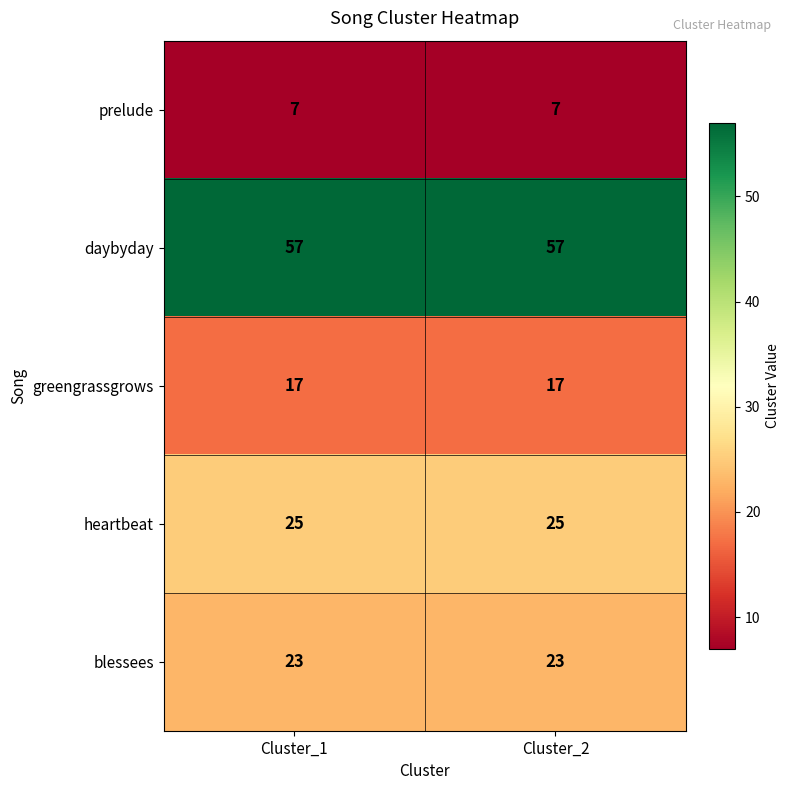

Is the value of daybyday at Cluster_1 greater than the value of blessees at Cluster_2?

Yes